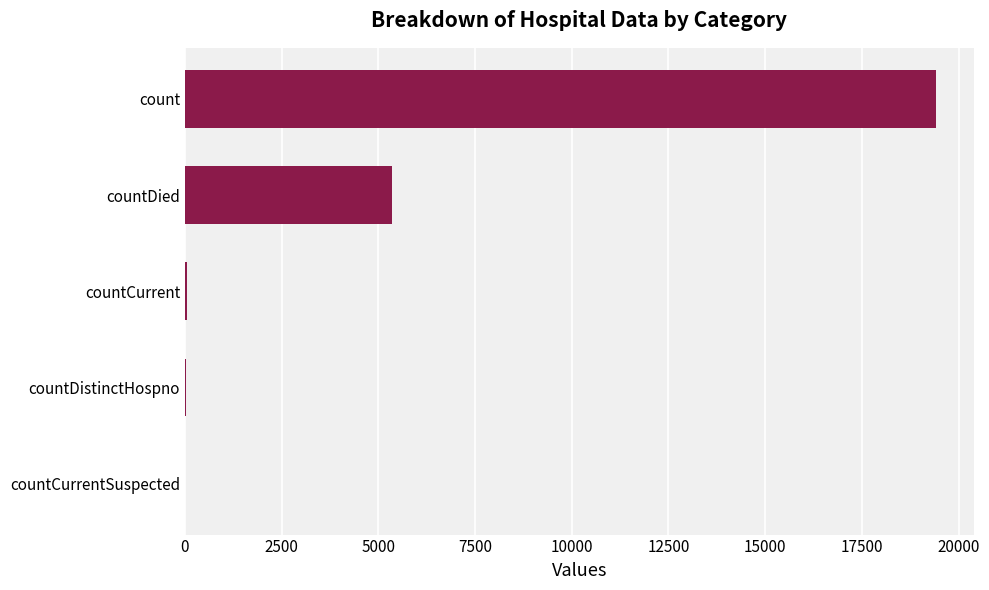

Count the number of data series in this chart.

1